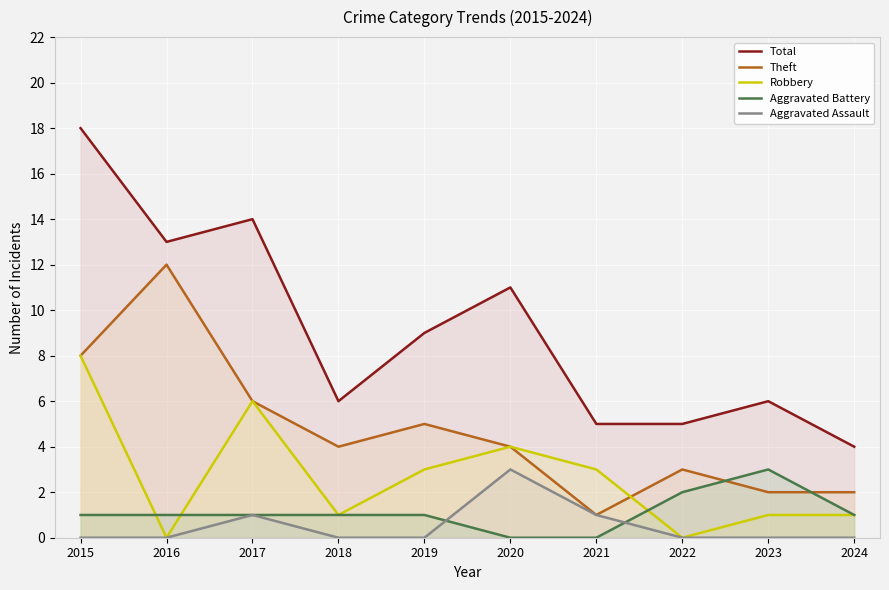

Rank the categories by Total value from lowest to highest.

2024, 2021, 2022, 2018, 2023, 2019, 2020, 2016, 2017, 2015